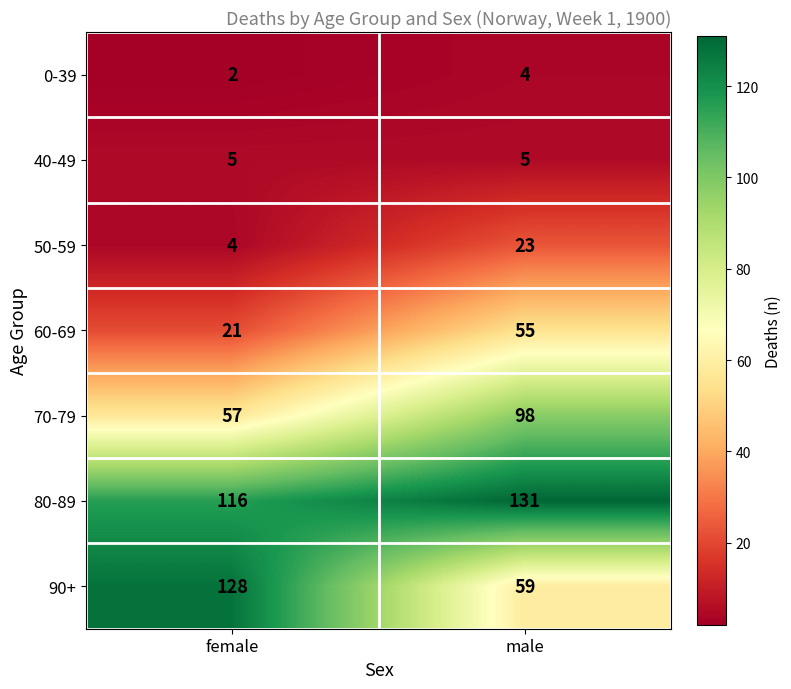

List the series in order of their peak value, highest first.

80-89, 90+, 70-79, 60-69, 50-59, 40-49, 0-39